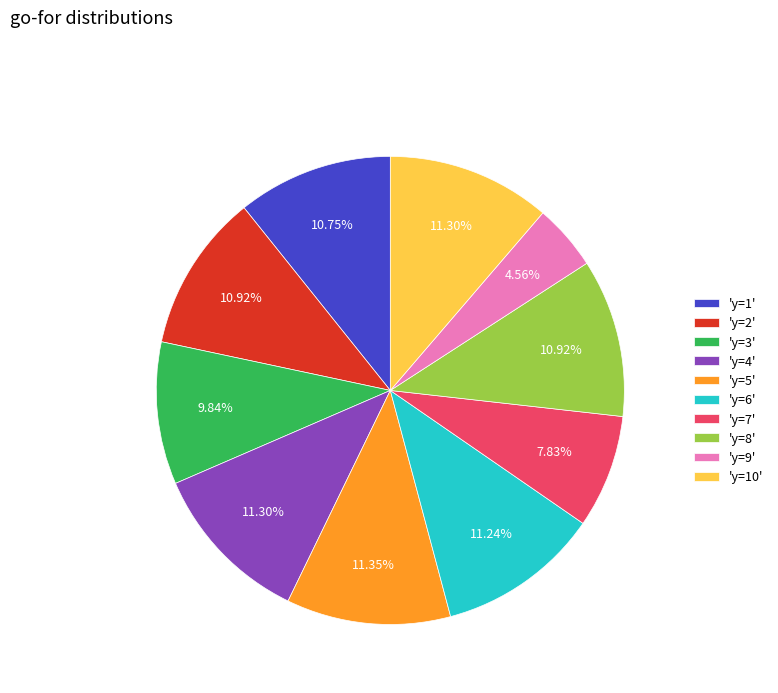

Does 'y=7' account for over 50% of the chart?

No